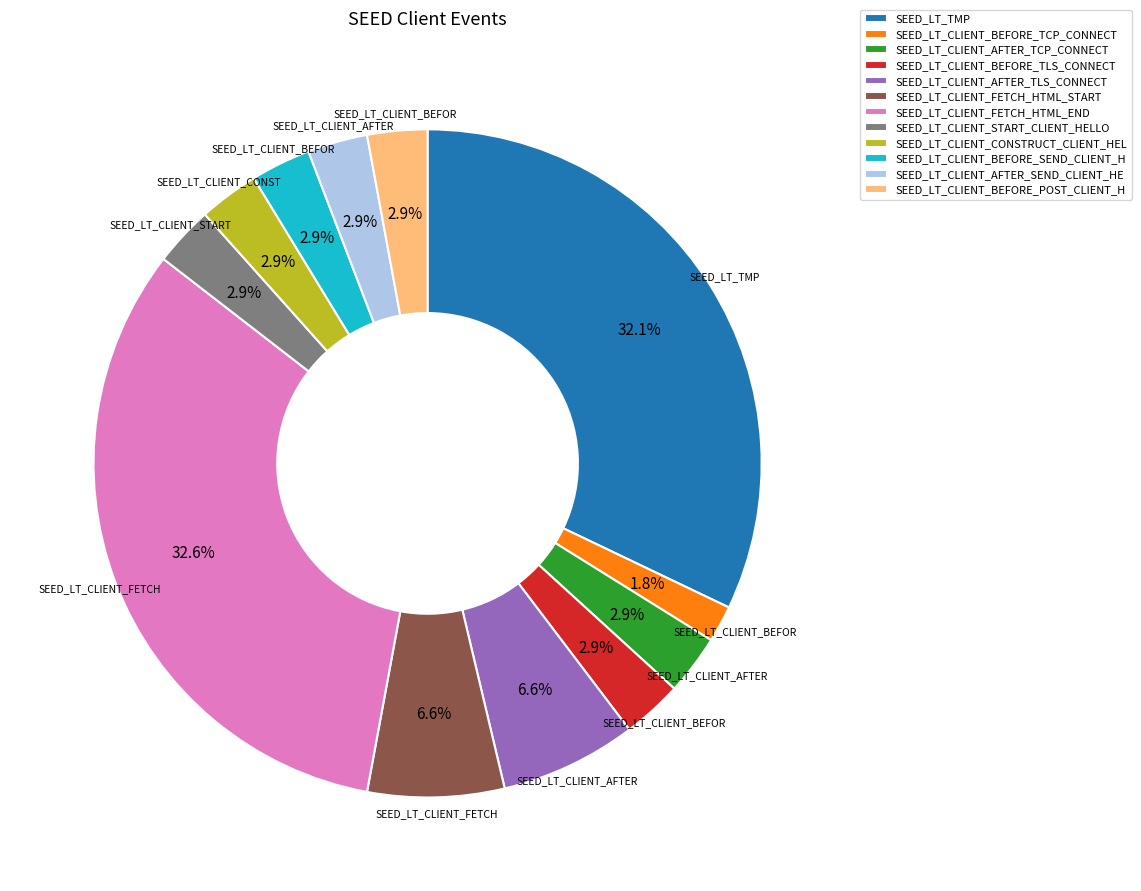

To the nearest percent, what is the average slice percentage?

8%